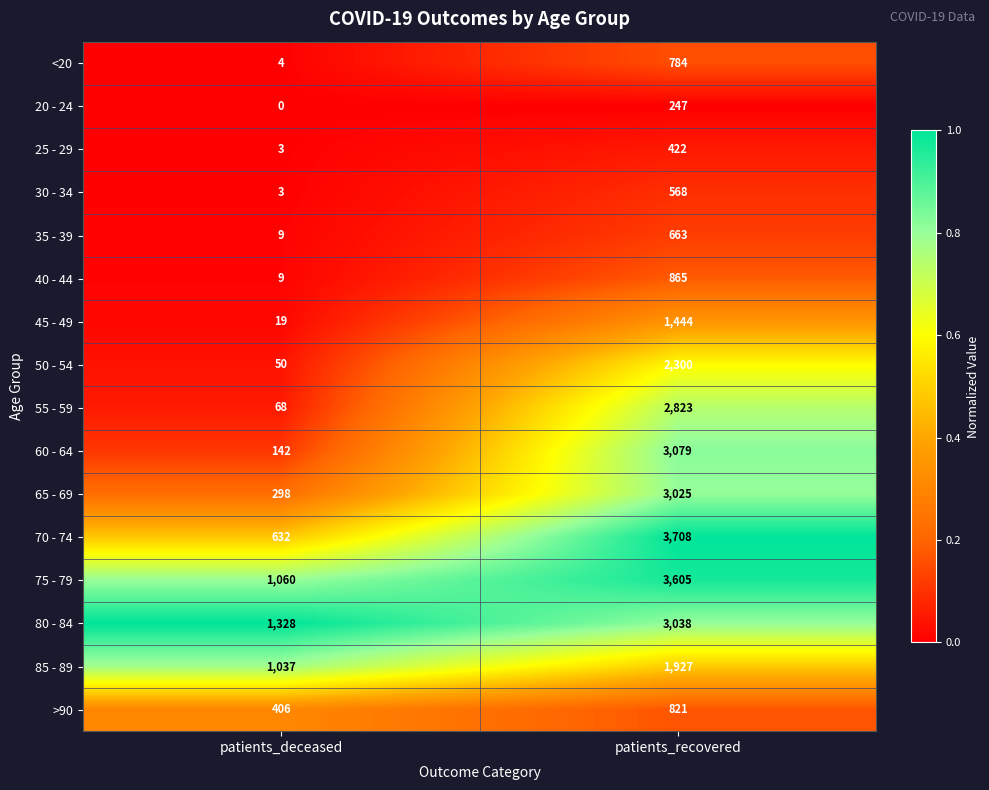

What is the difference between the highest and lowest values at patients_recovered?

3461